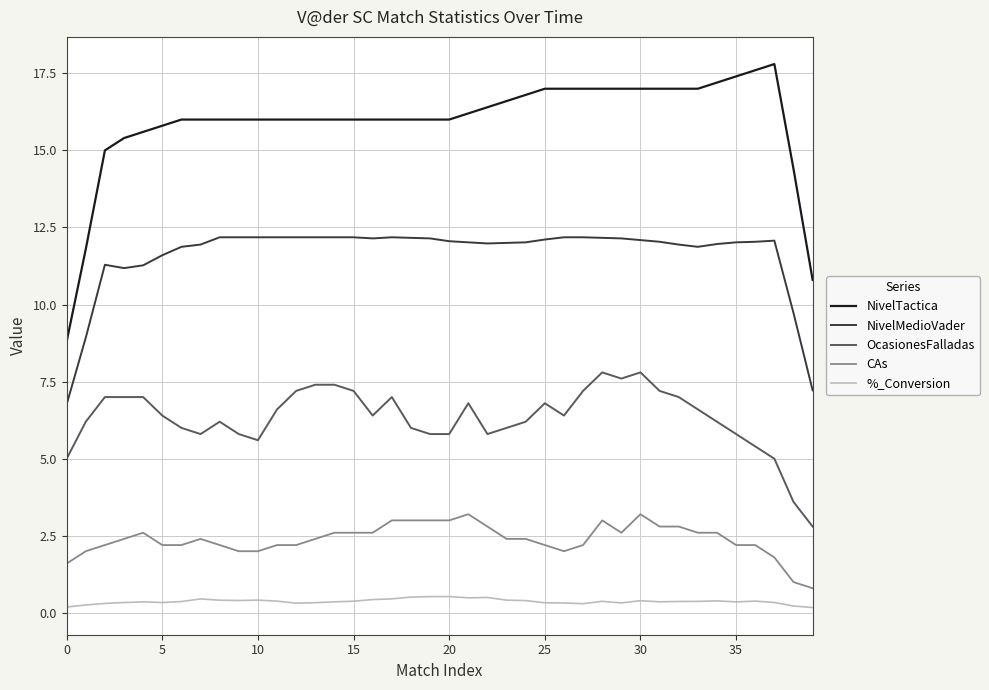

Which series has the largest total across all categories?

NivelTactica